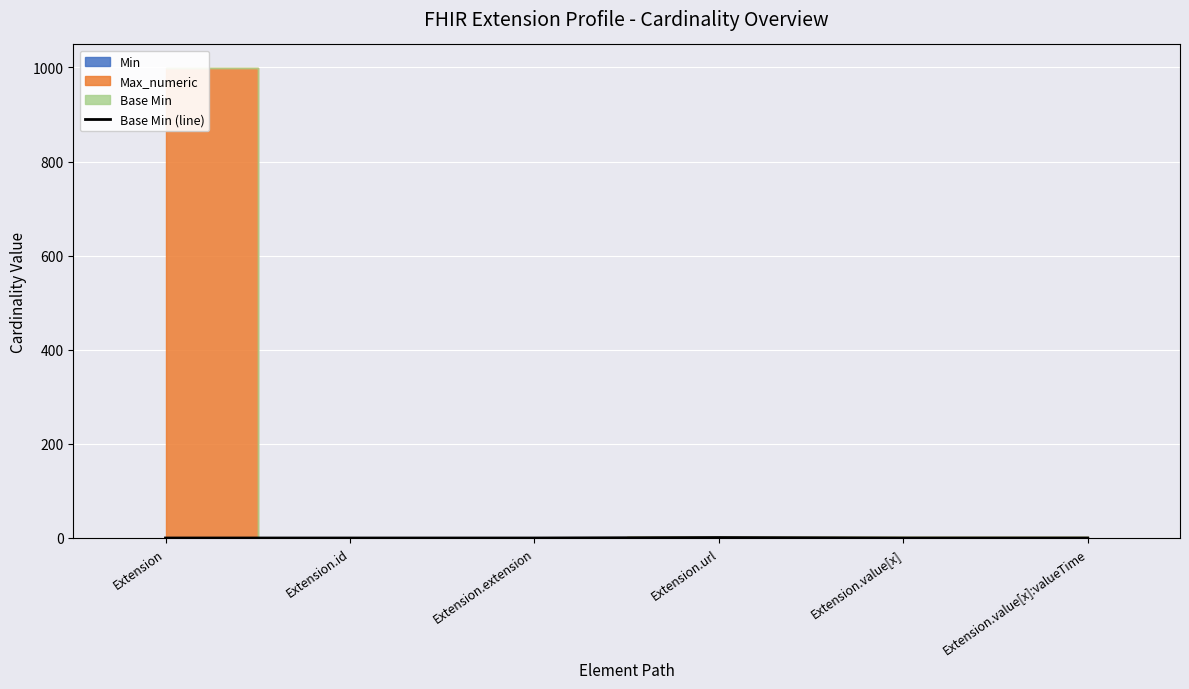

What is the sum of all values?

1